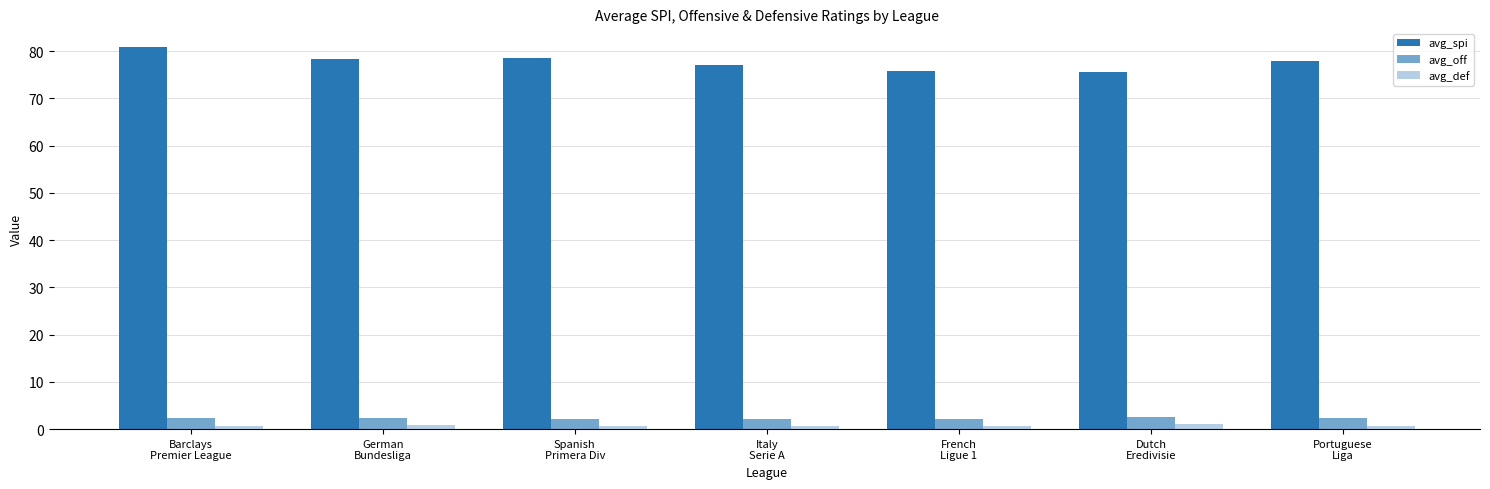

The value of avg_off at Italy
Serie A is 2.2. True or false?

True